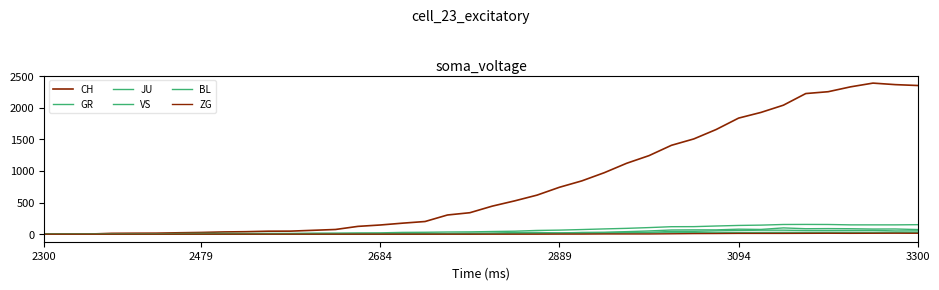

Which series ends up on top after the final intersection of GR and JU?

GR